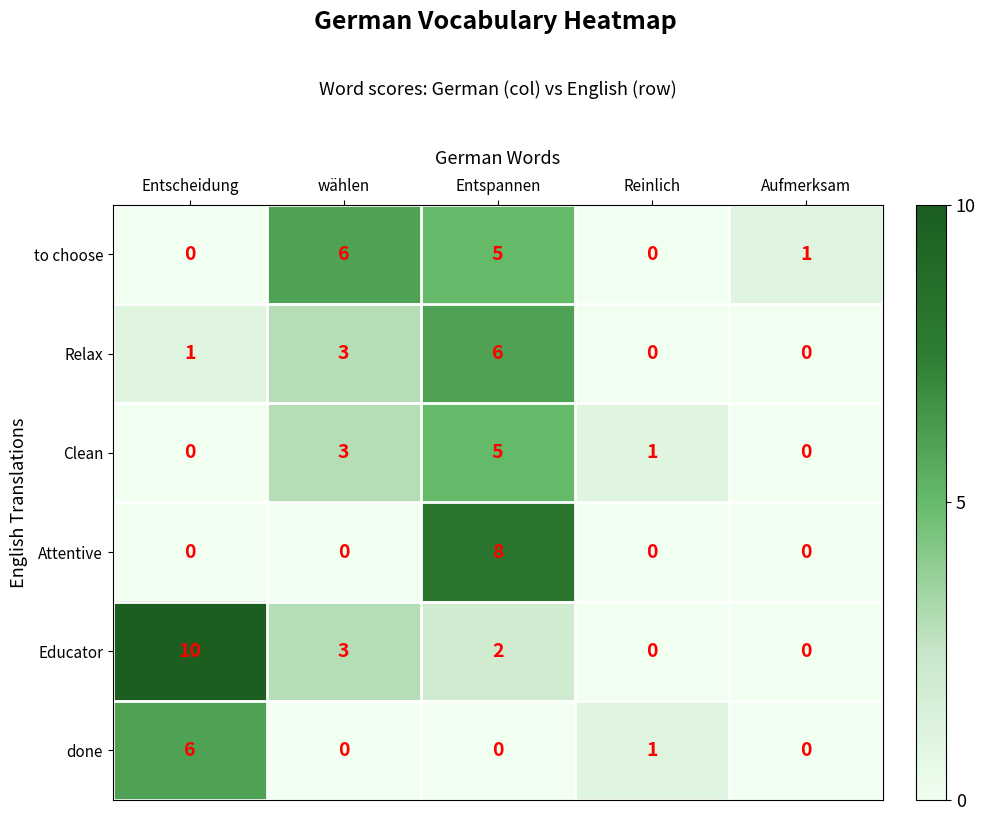

Reading left to right, transcribe all the data shown in this chart.

to choose: 0	6	5	0	1
Relax: 1	3	6	0	0
Clean: 0	3	5	1	0
Attentive: 0	0	8	0	0
Educator: 10	3	2	0	0
done: 6	0	0	1	0